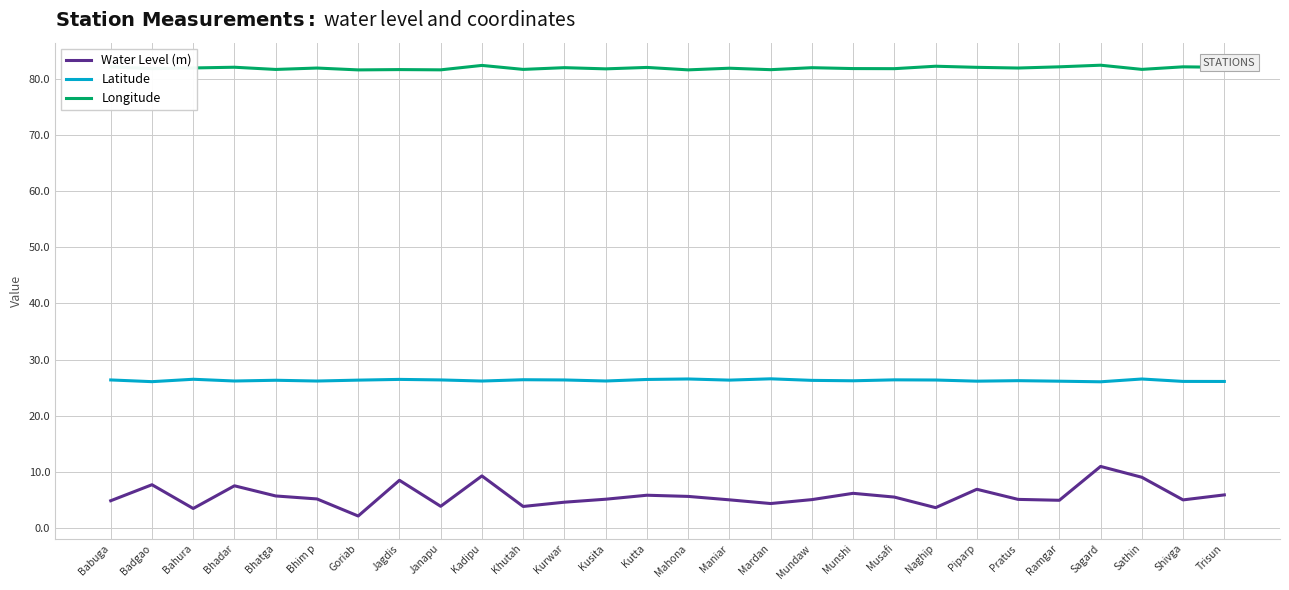

What is the total value across all series at Munshi?

114.2